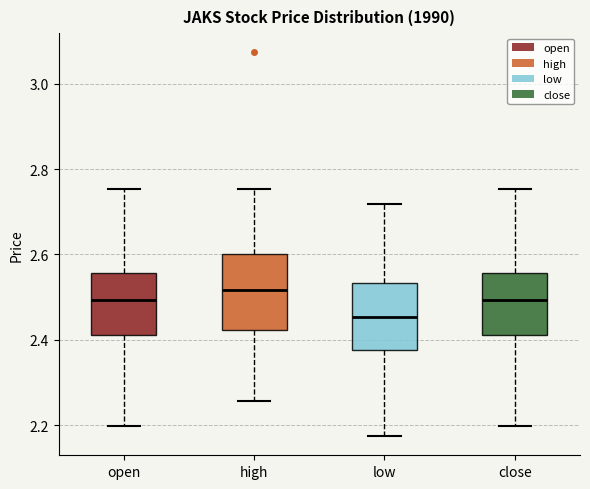

Reading left to right, read every box against the y-axis: the position of its median line, the range the box covers, and the ends of its whiskers. The values are not printed on the chart, so give them approximately, as read against the axis.

open: median 2.50, box 2.42 to 2.56, whiskers 2.20 to 2.76
high: median 2.52, box 2.42 to 2.60, whiskers 2.26 to 2.76
low: median 2.46, box 2.38 to 2.54, whiskers 2.18 to 2.72
close: median 2.50, box 2.42 to 2.56, whiskers 2.20 to 2.76